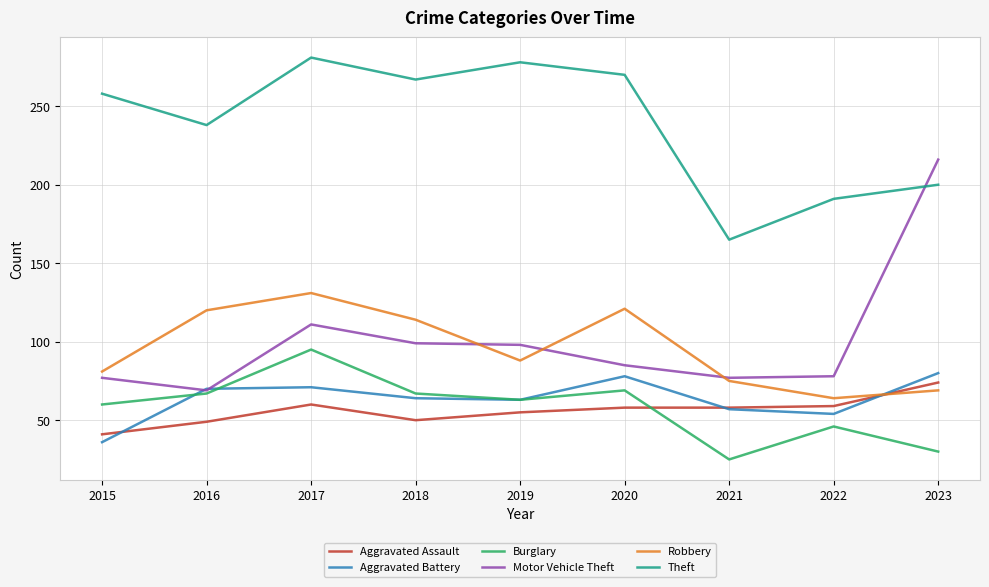

Between which two adjacent categories do Aggravated Battery and Robbery first intersect?

2022 and 2023